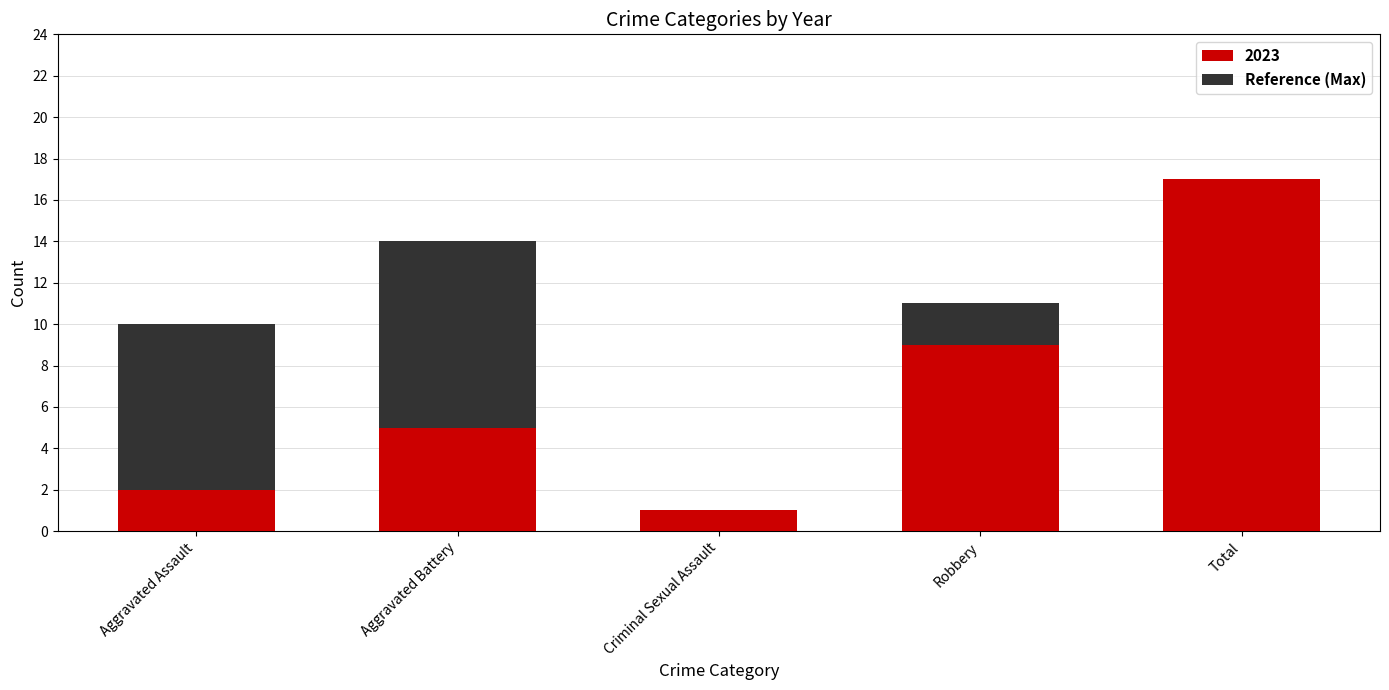

Is it true that 2023 equals 2 at Aggravated Assault?

True